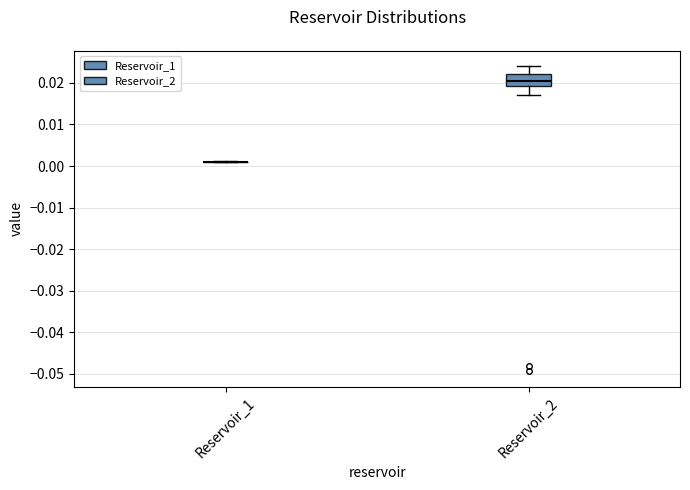

Reading left to right, transcribe this box plot: for each box, give where its median line is, the range the box spans, and where its two whiskers end, as read against the y-axis. The values are not printed on the chart, so give them approximately, as read against the axis.

Reservoir_1: box collapsed to a line at 0.001, whiskers 0.001 to 0.001
Reservoir_2: median 0.020, box 0.019 to 0.022, whiskers 0.017 to 0.024